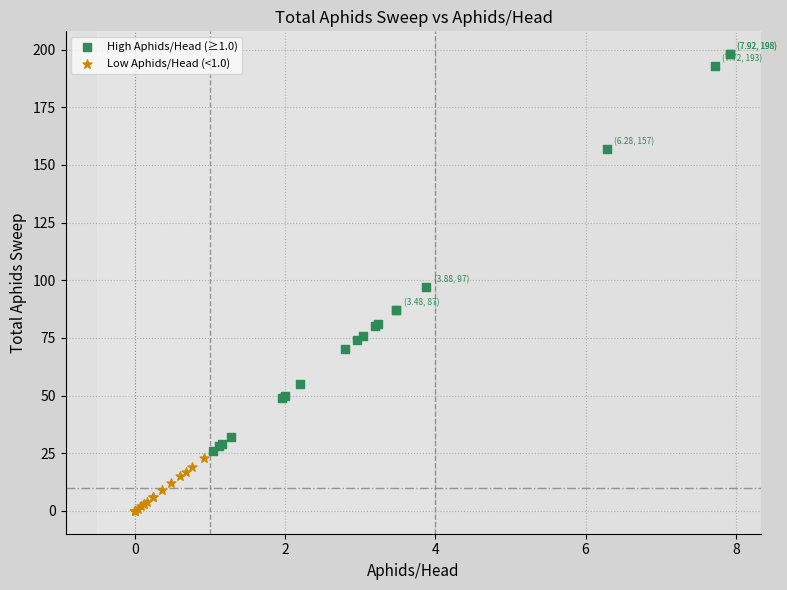

Which series reaches the maximum Y coordinate?

High Aphids/Head (≥1.0)